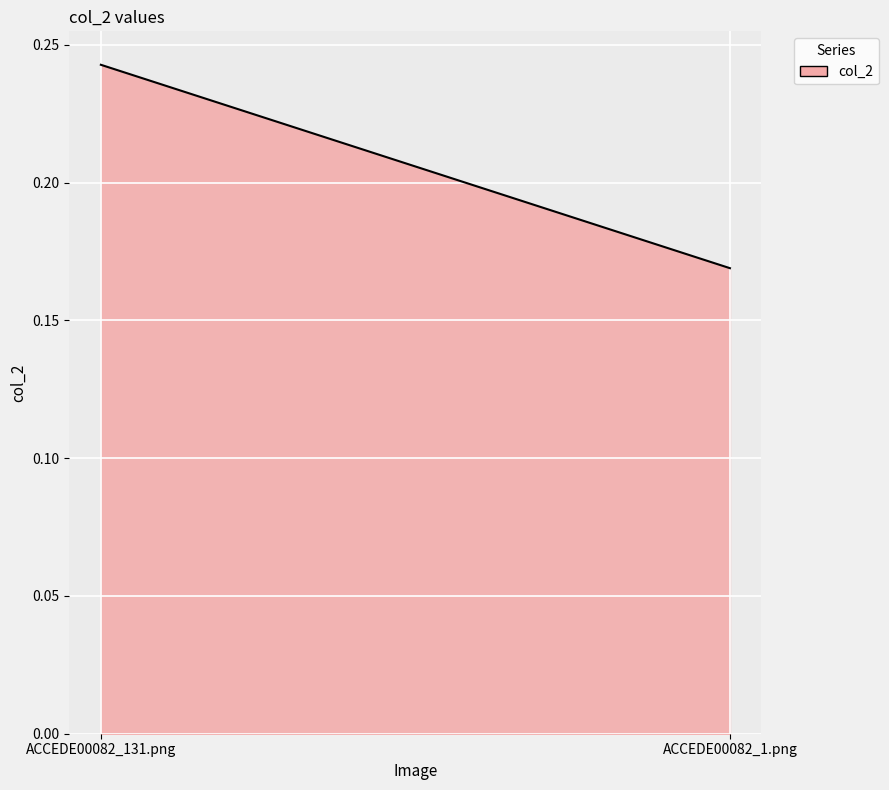

The value at ACCEDE00082_1.png is 0.2. True or false?

True